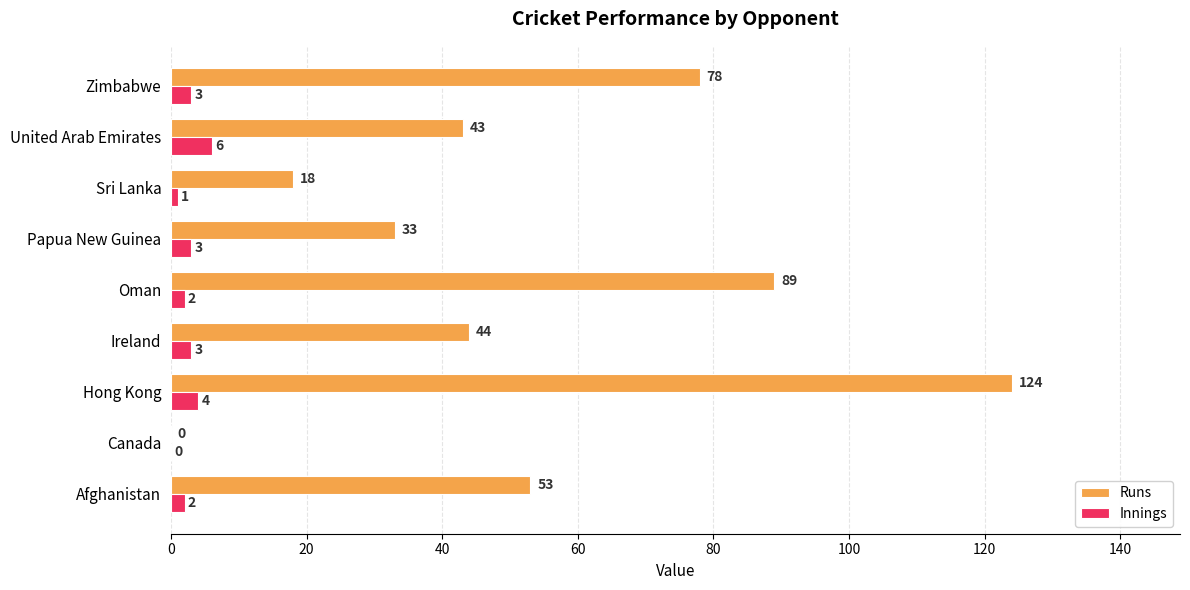

Between Canada and United Arab Emirates, which series saw the biggest shift?

Runs